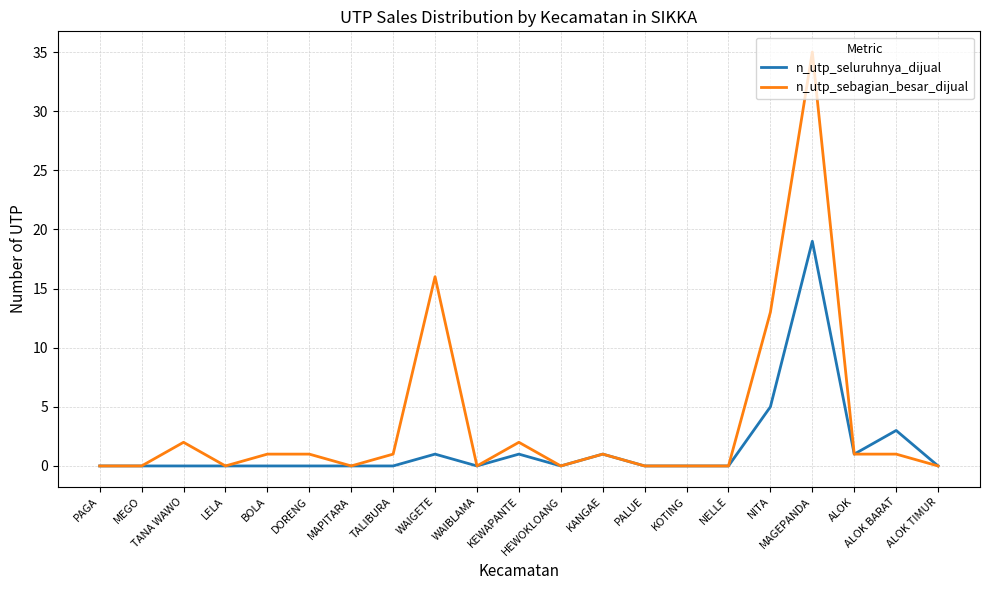

List the series in order of their peak value, lowest first.

n_utp_seluruhnya_dijual, n_utp_sebagian_besar_dijual